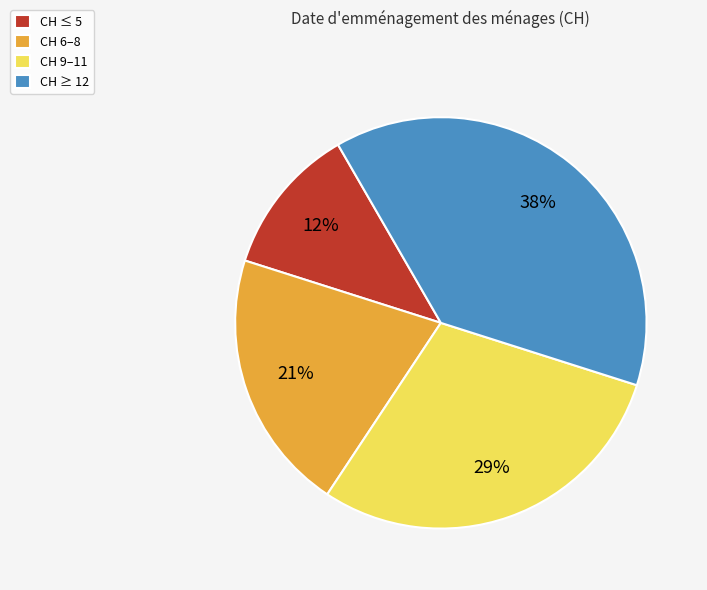

What is the largest slice in the pie chart?

CH ≥ 12